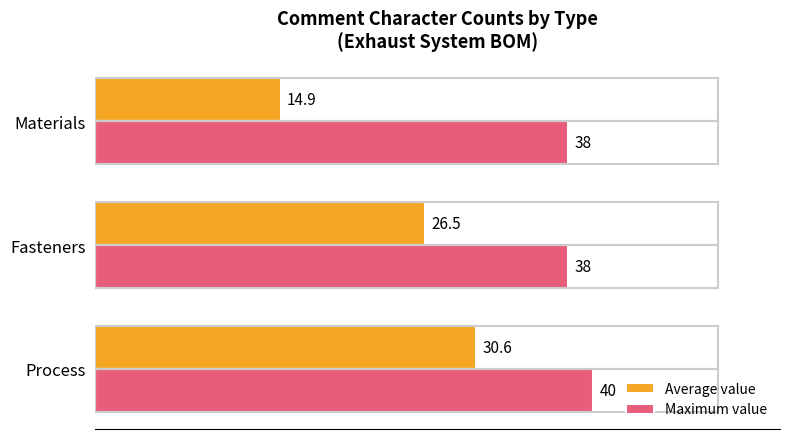

The Maximum value series shows 38.0 at Fasteners. True or false?

True